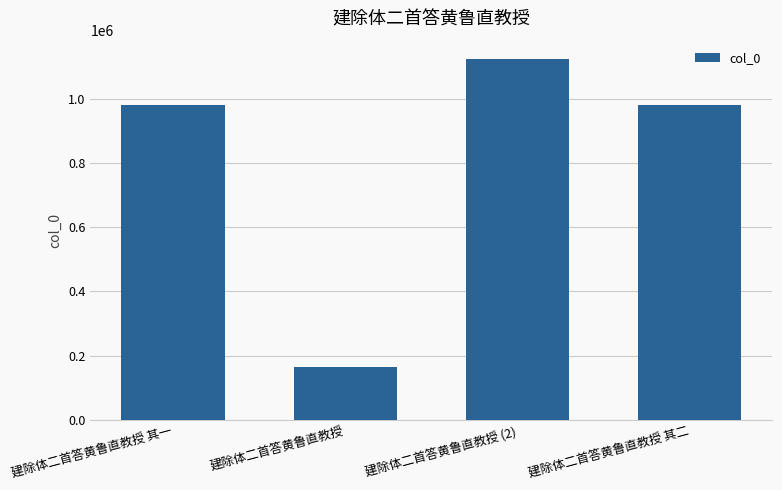

True or false: the data shows 1619925 at 建除体二首答黄鲁直教授 (2).

False